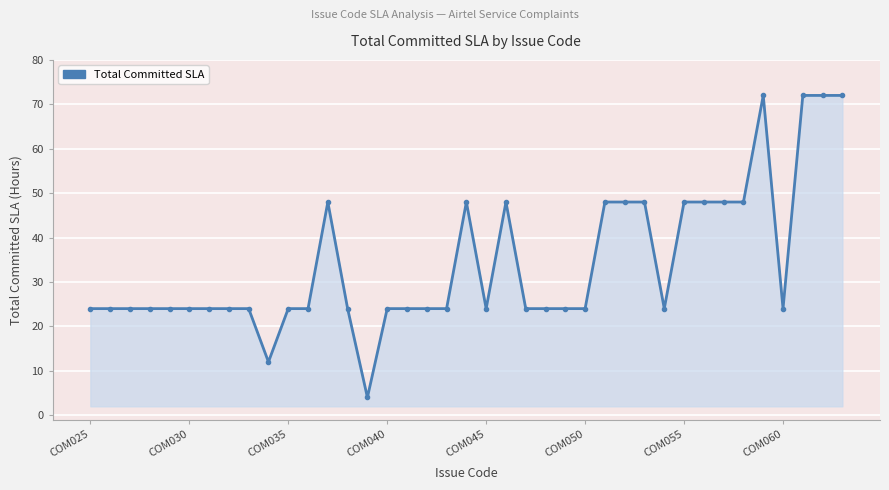

What is the value of the 30th point from the left?

24